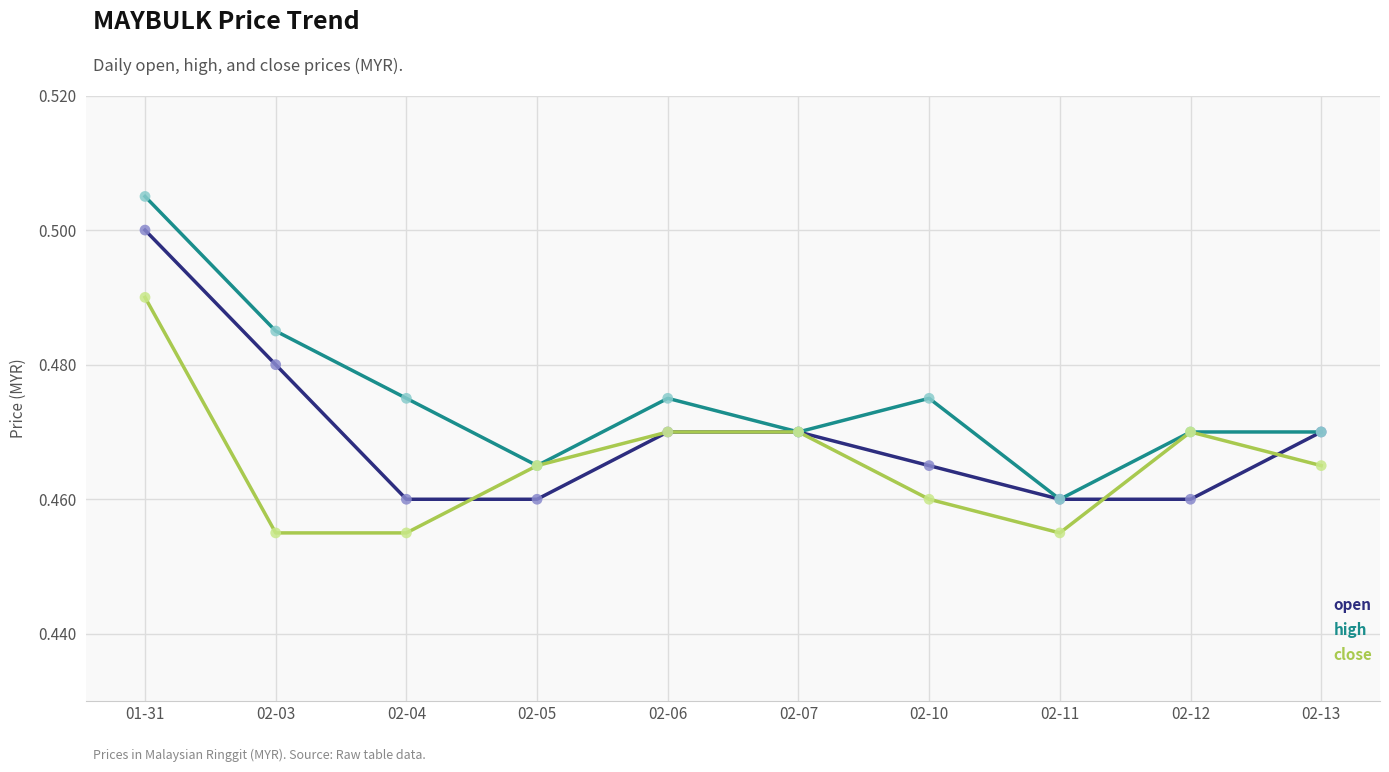

Which series changed the most between 02-10 and 02-11?

high